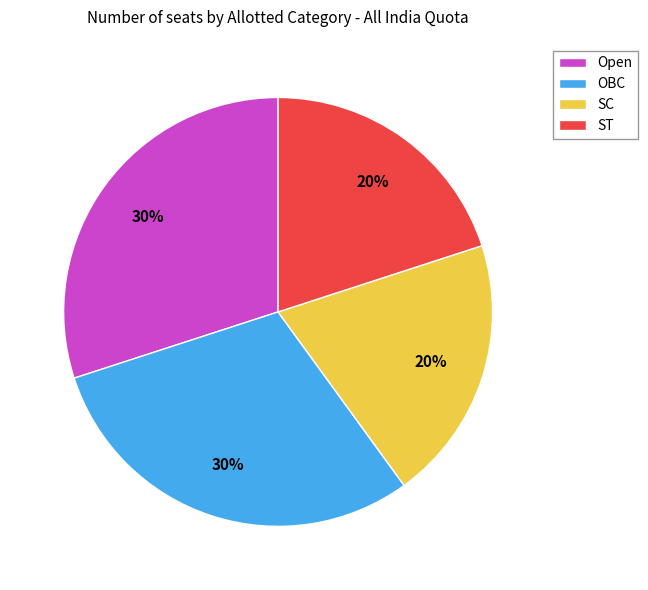

Approximately how many times larger is the value at Open compared to ST?

1.5